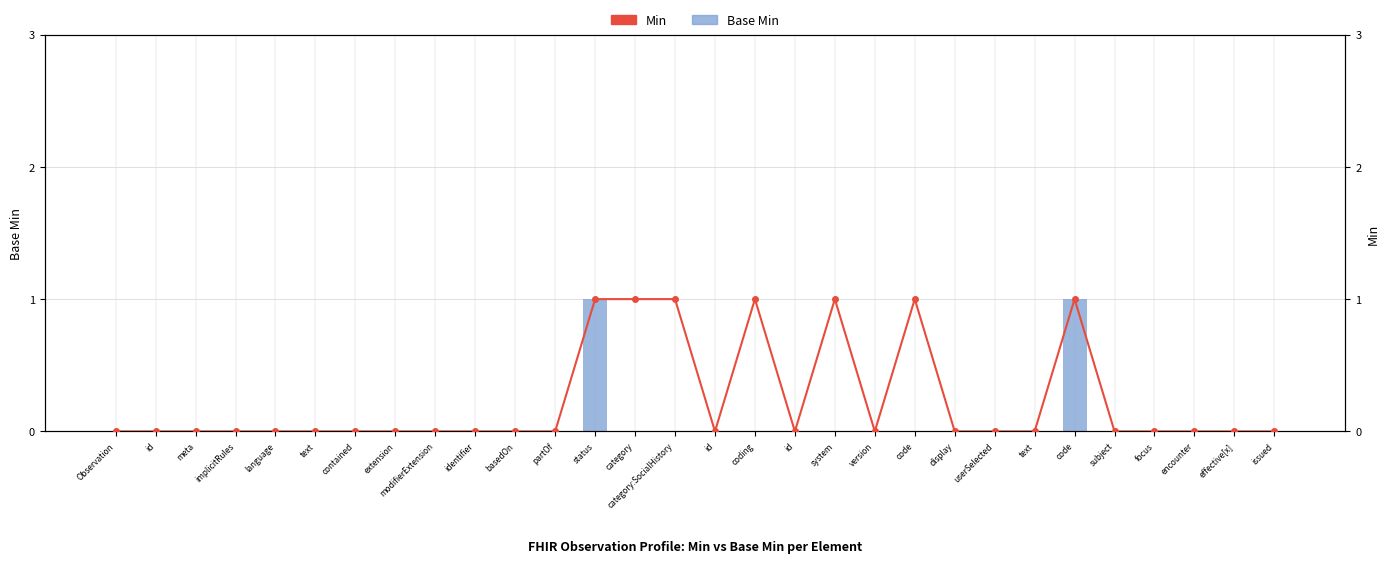

How many values in Min are above zero?

7